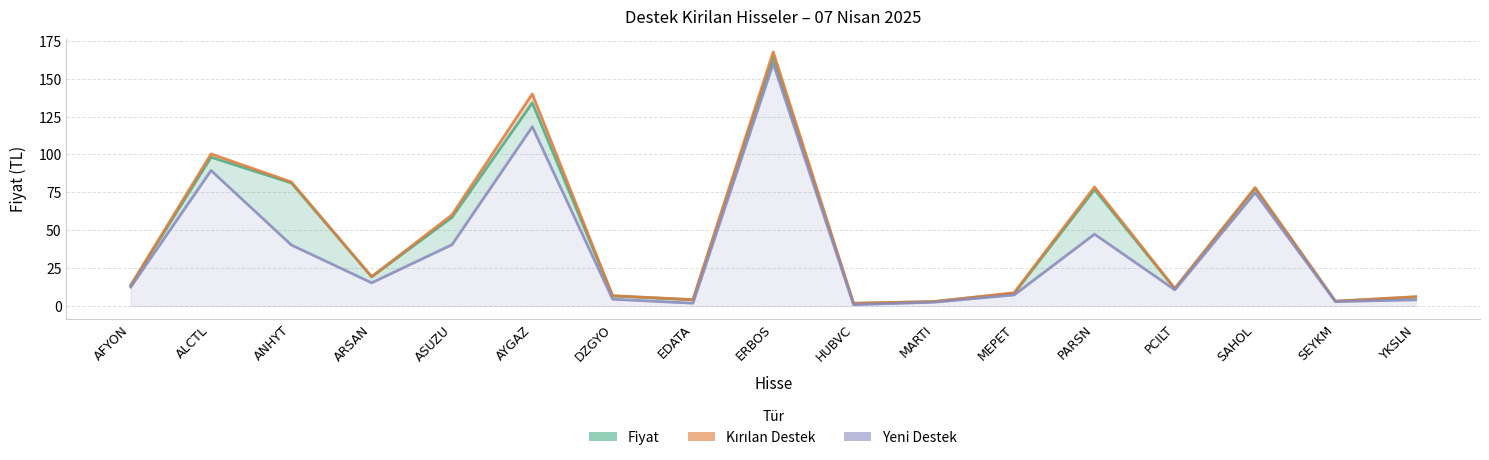

How many lines are shown in the chart?

3